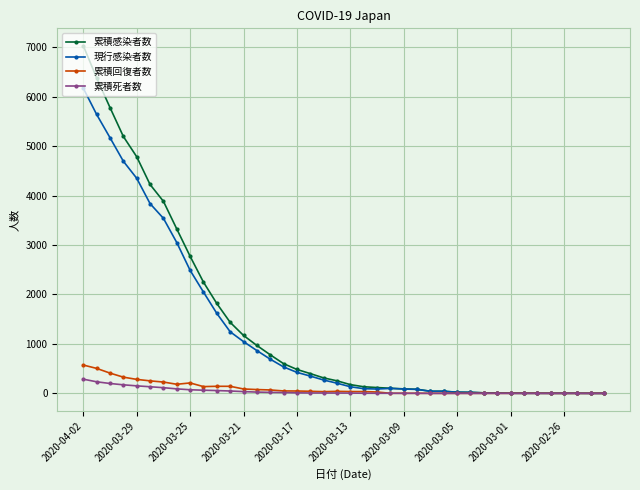

How many lines are shown in the chart?

4